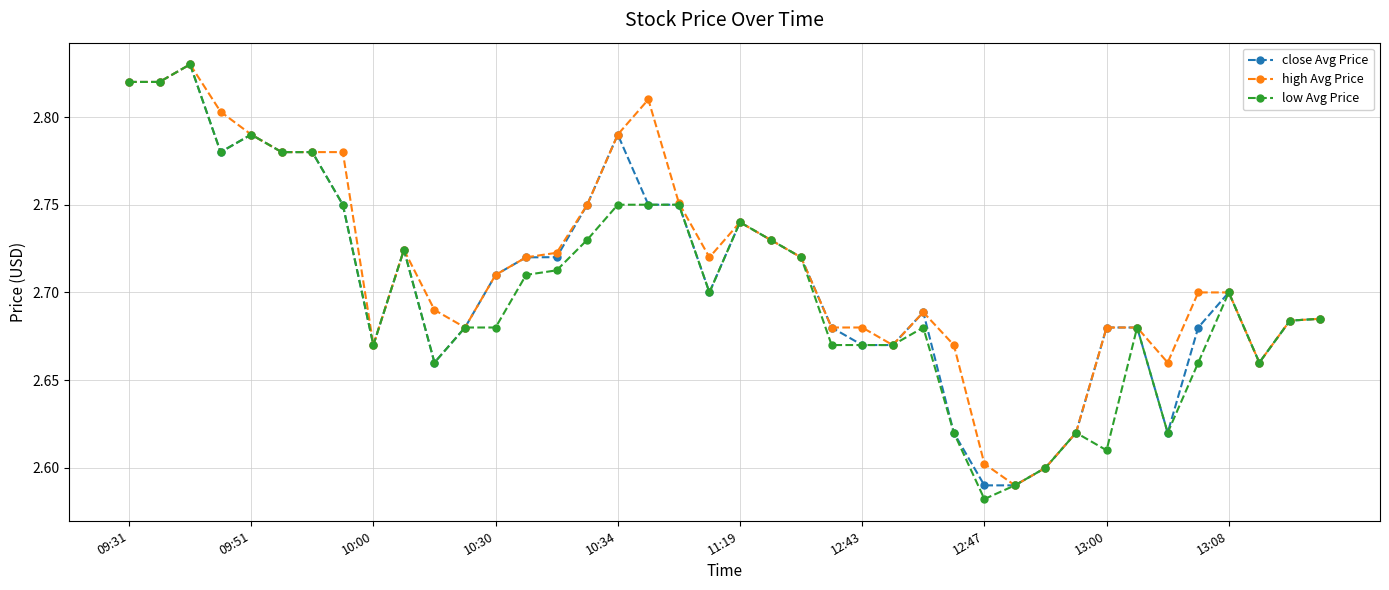

Does the chart have visible grid lines?

Yes